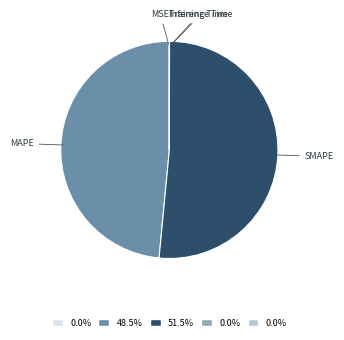

Is there a majority slice in this chart?

Yes